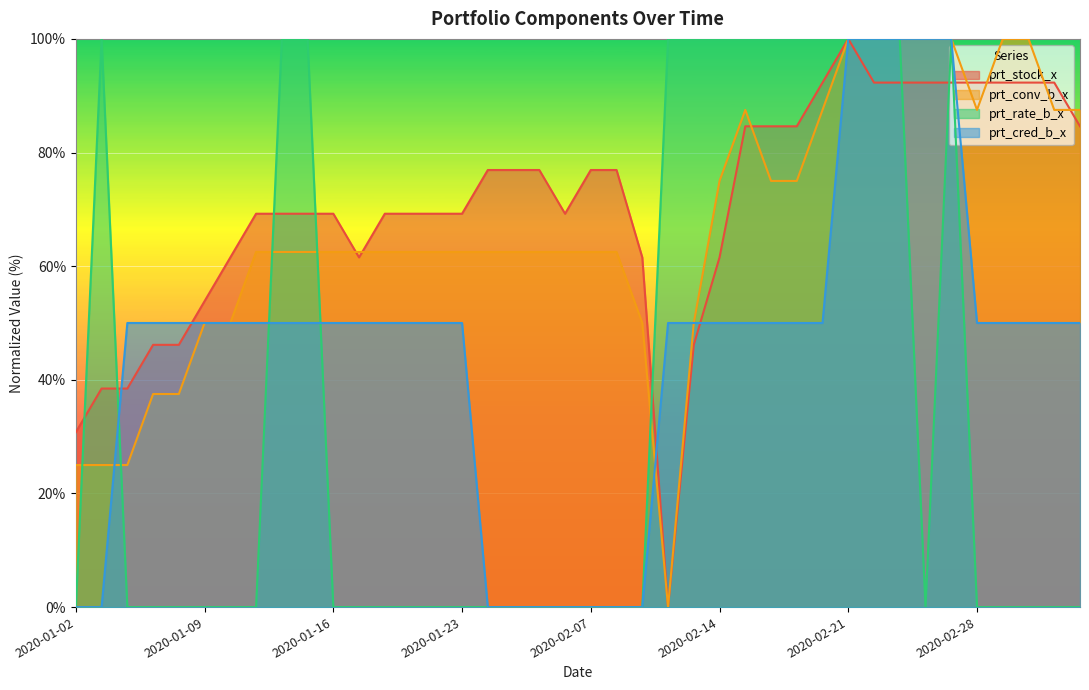

In prt_stock_x, how many points are lower than both neighbors (excluding endpoints)?

3